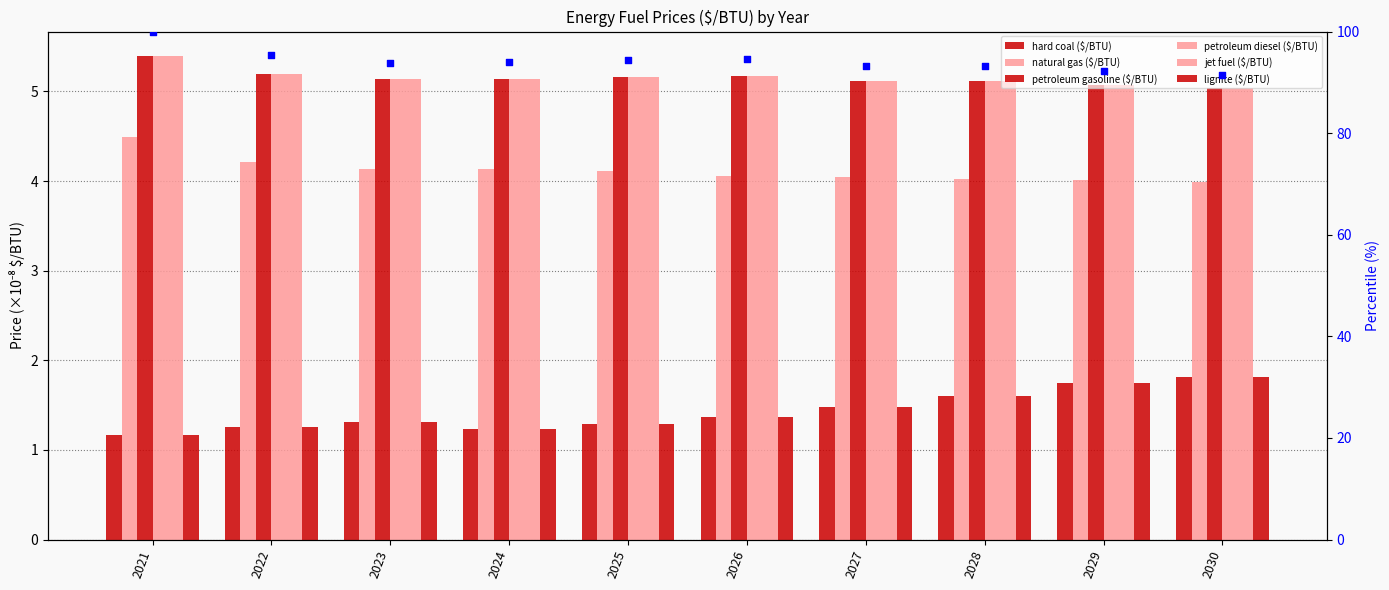

At which category is the sum across all series the highest?

2021